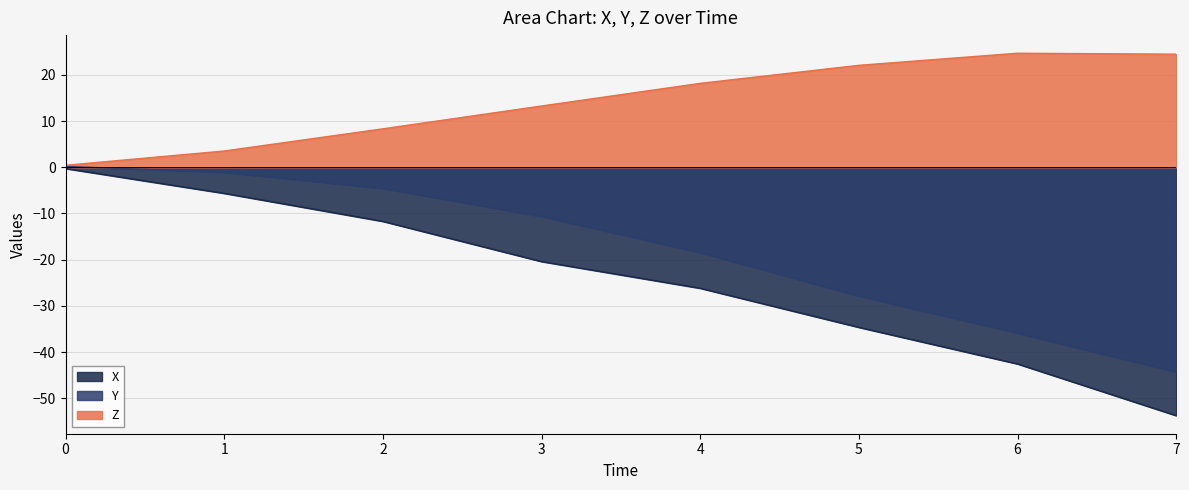

At which category does the chart reach its peak across all series?

6